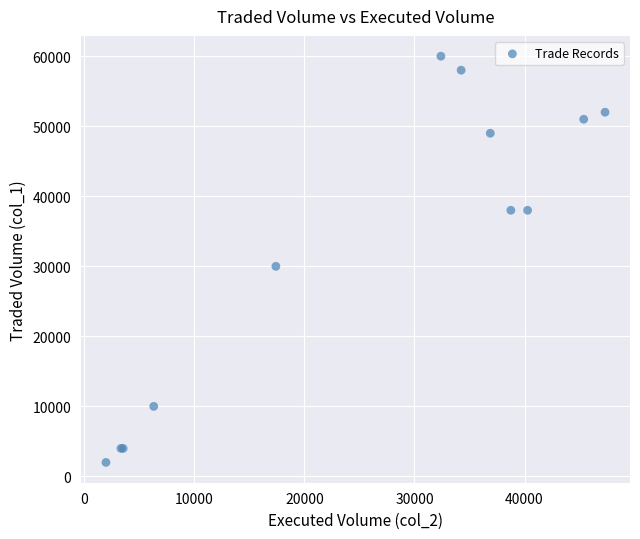

What Y value in the scatter plot is closest to 31000?

30000